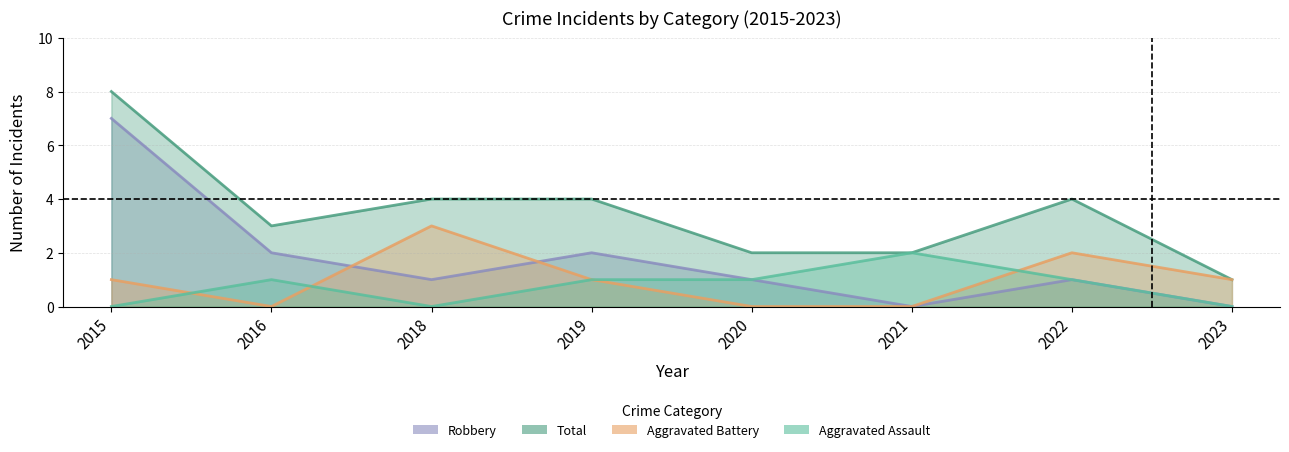

Is it true that Aggravated Assault equals 1 at 2022?

False